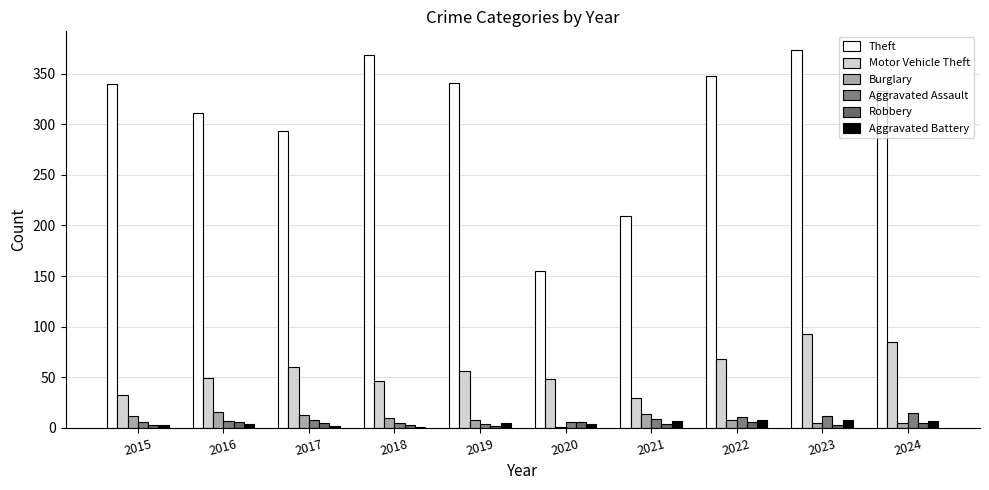

Is it true that Aggravated Battery equals 7 at 2021?

True